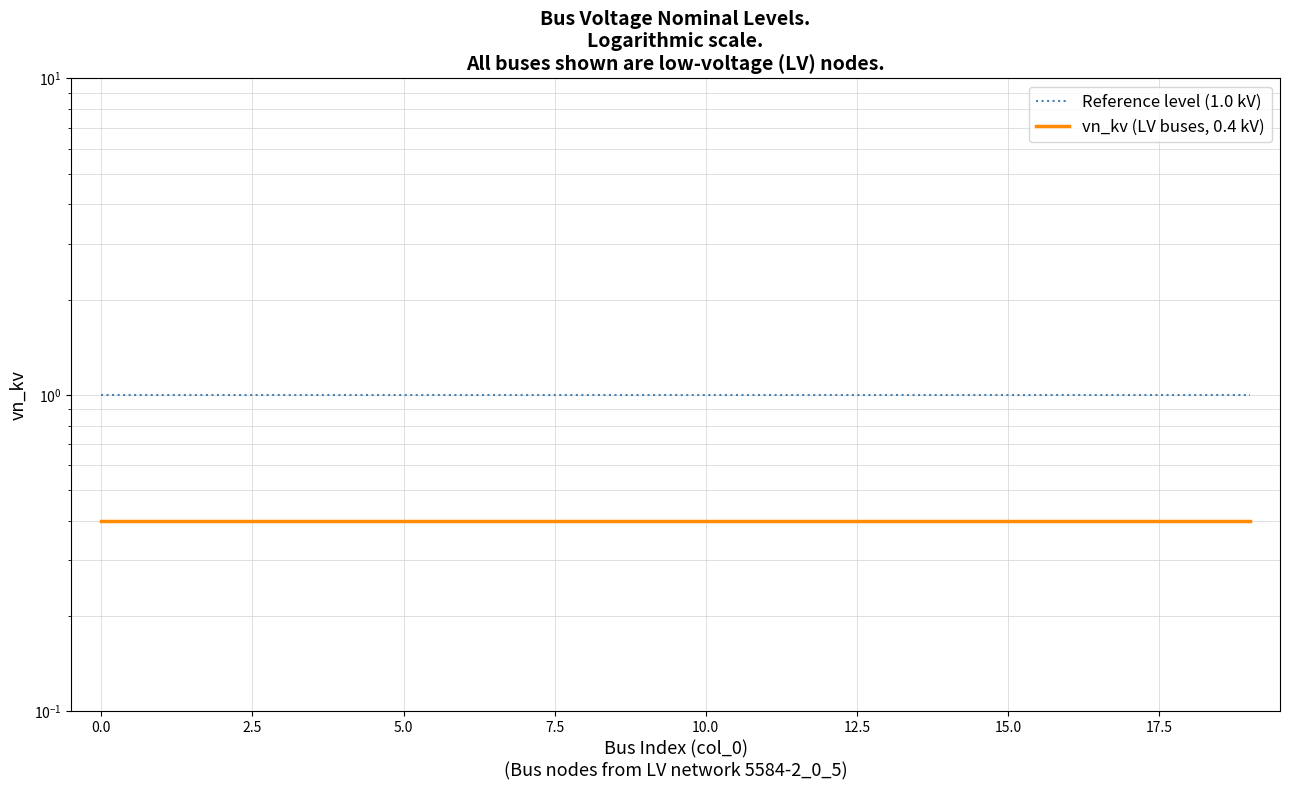

Is the value of vn_kv (LV buses, 0.4 kV) at 19 greater than the value of Reference level (1.0 kV) at 17.5?

No